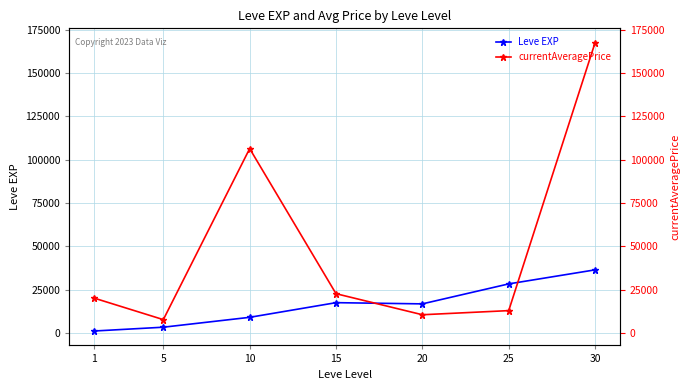

The value of Leve EXP at 30 is 21009.6. True or false?

False